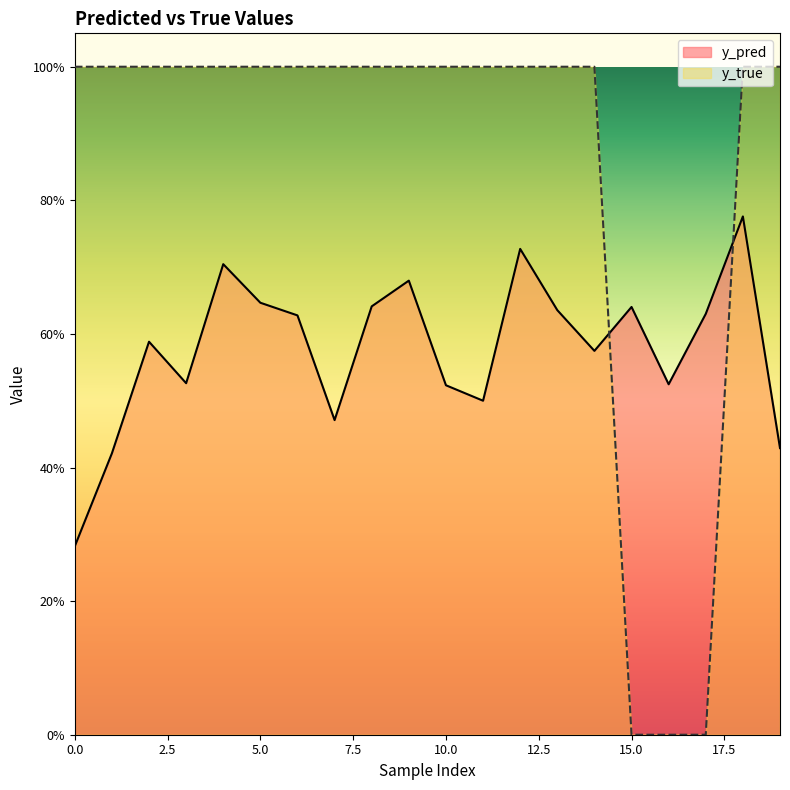

What is the difference between the maximum and minimum values in the y_pred series?

0.5